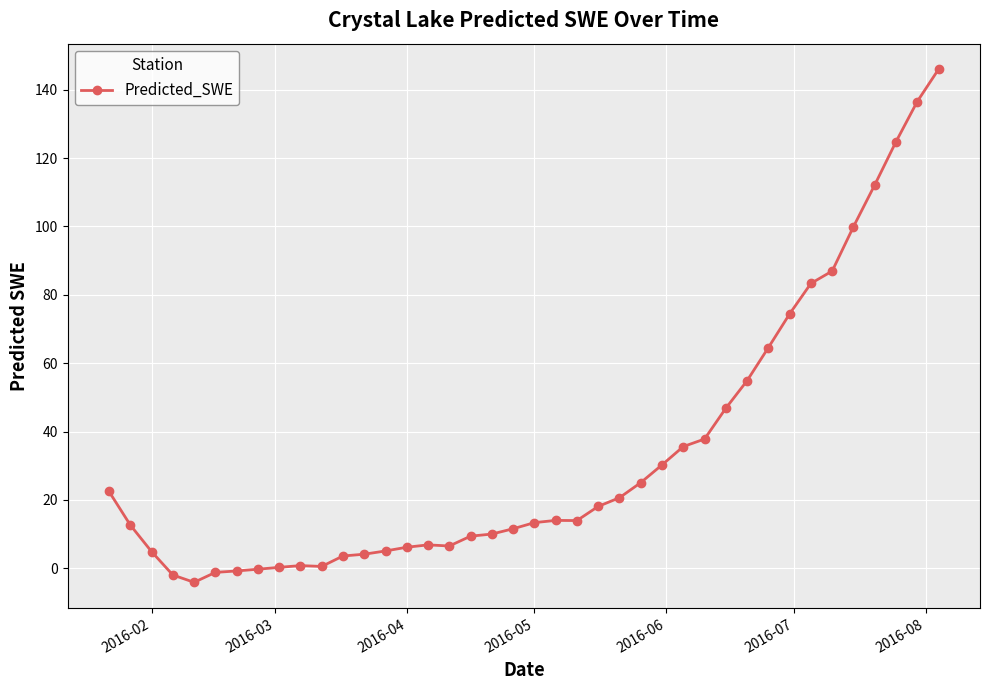

What is the value of the 26th point from the left?

25.0